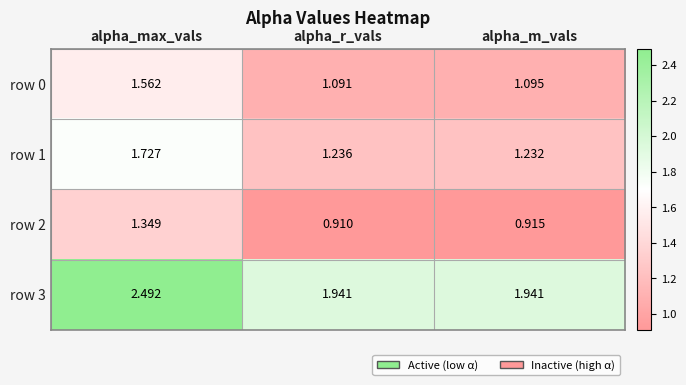

List the labels in order of row 0 value, smallest first.

alpha_r_vals, alpha_m_vals, alpha_max_vals